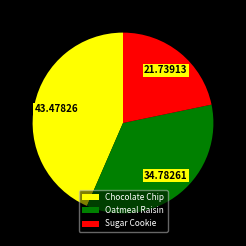

Is there any slice that represents more than half of the pie?

No